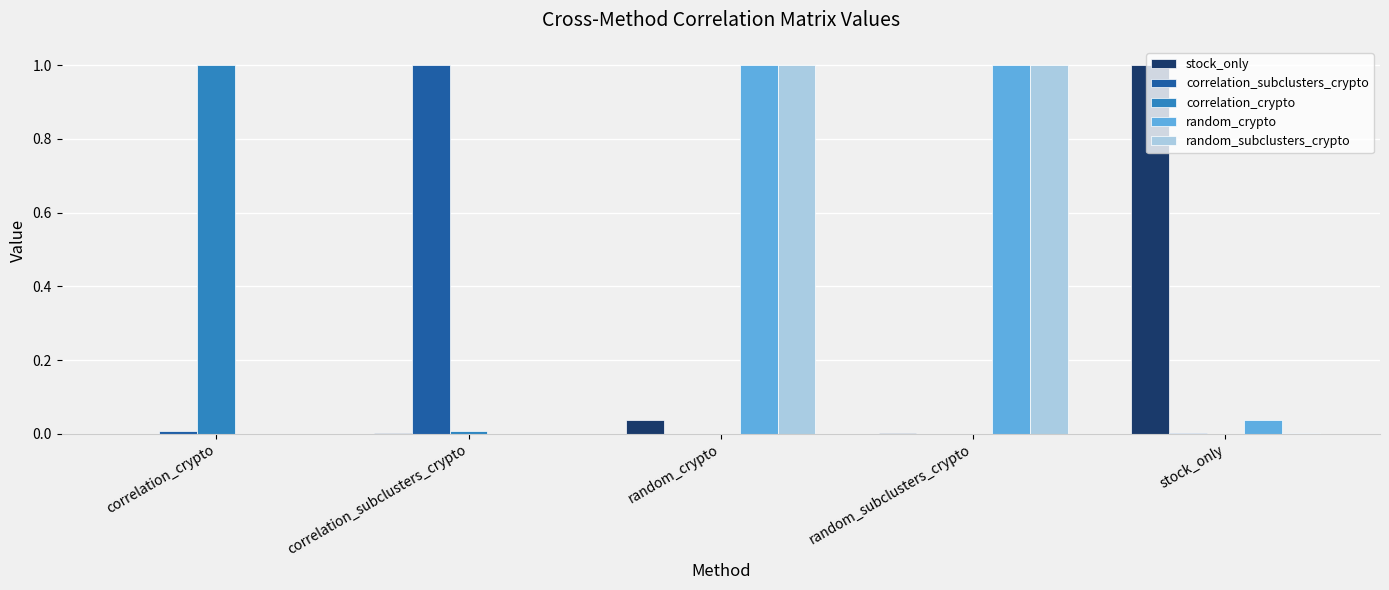

What value does the stock_only series have at stock_only?

1.0